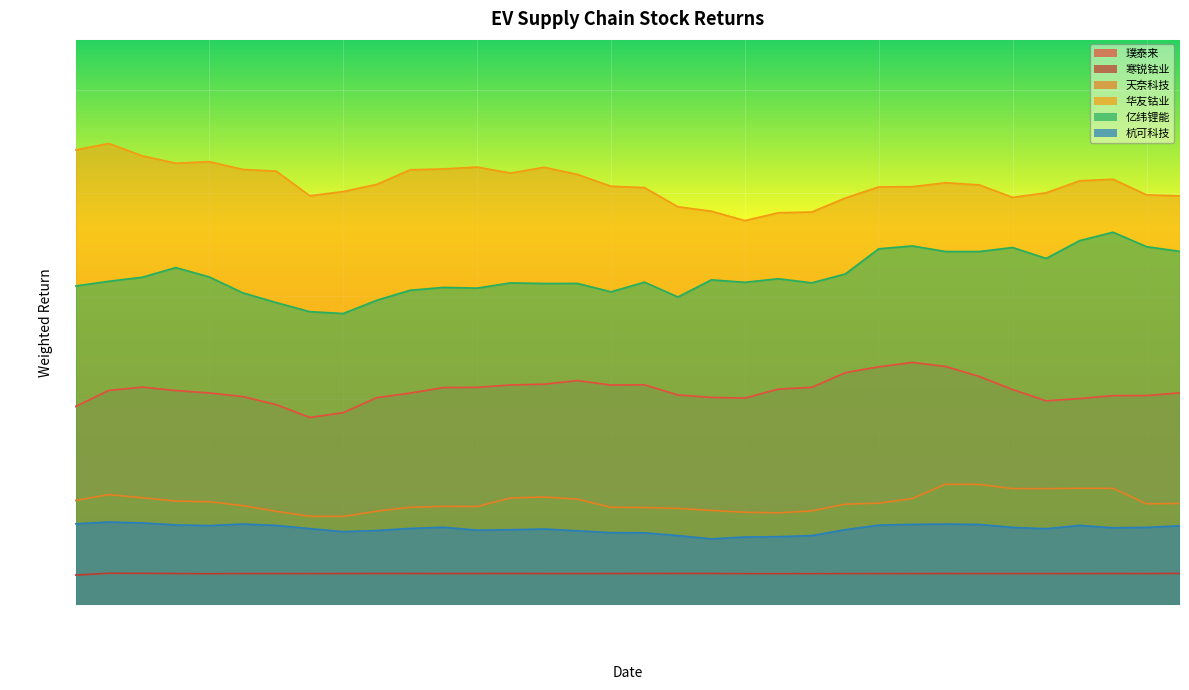

True or false: 寒锐钴业 has more than 1 interior local peaks.

True